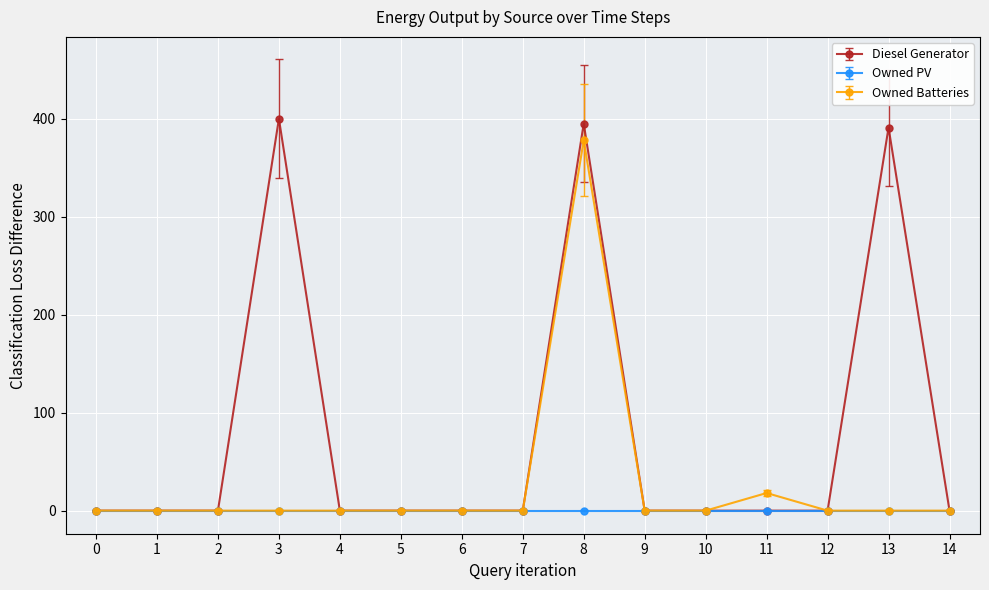

At which category is the sum across all series the highest?

8